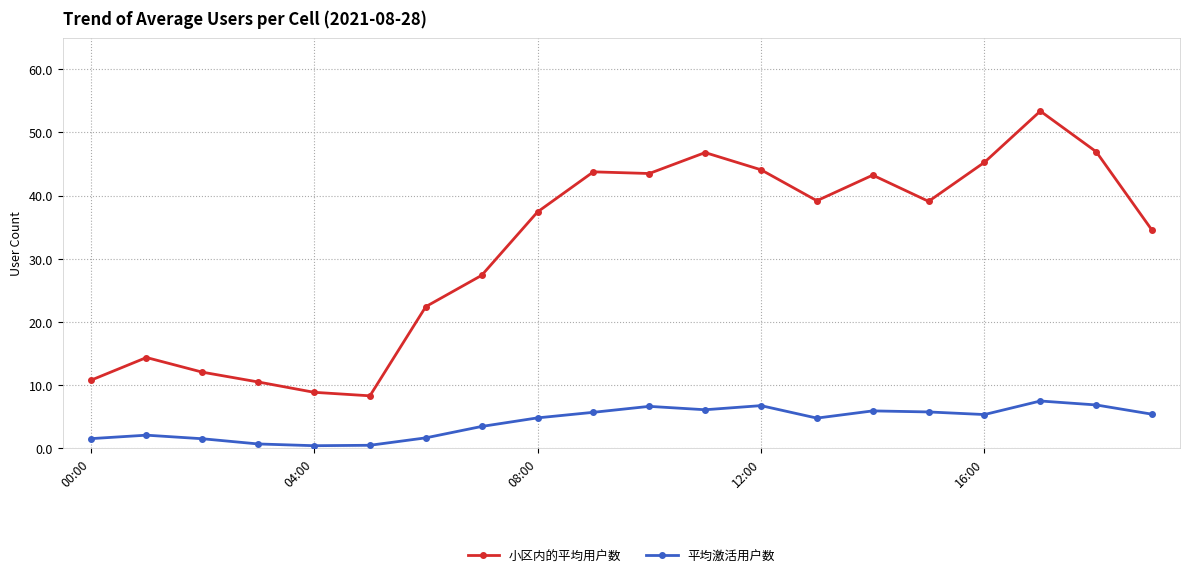

Does the chart display data point markers on the line(s)?

Yes